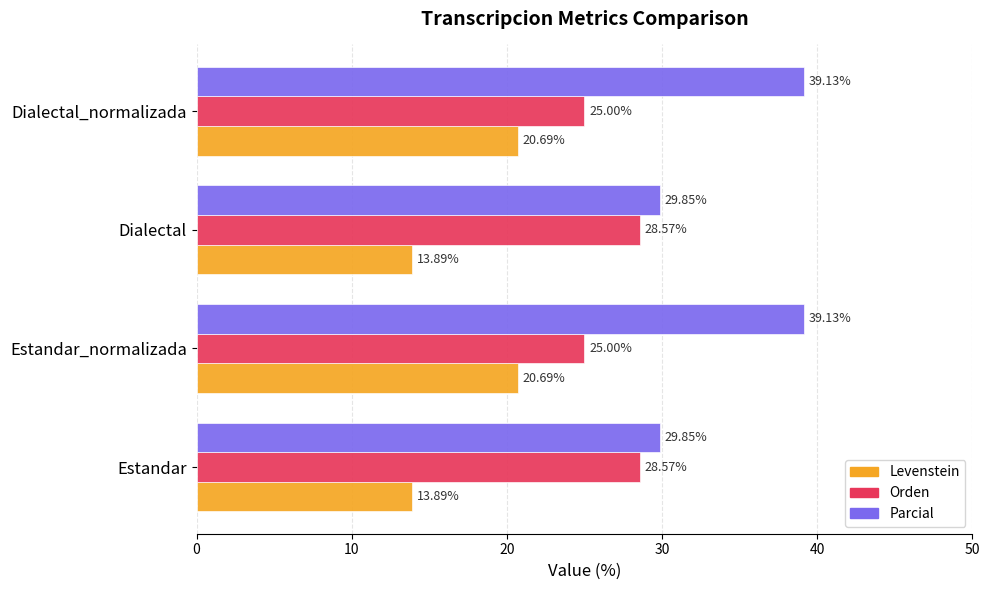

Which series has the largest total across all categories?

Parcial